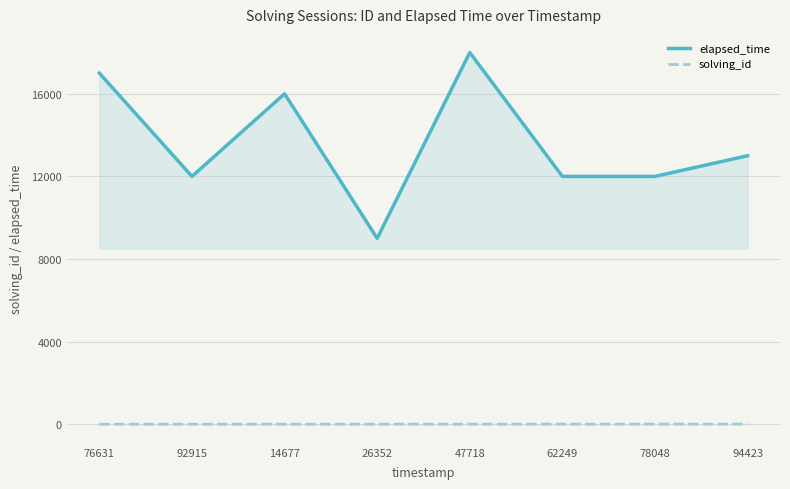

Where is elapsed_time nearest to the value 13500?

94423